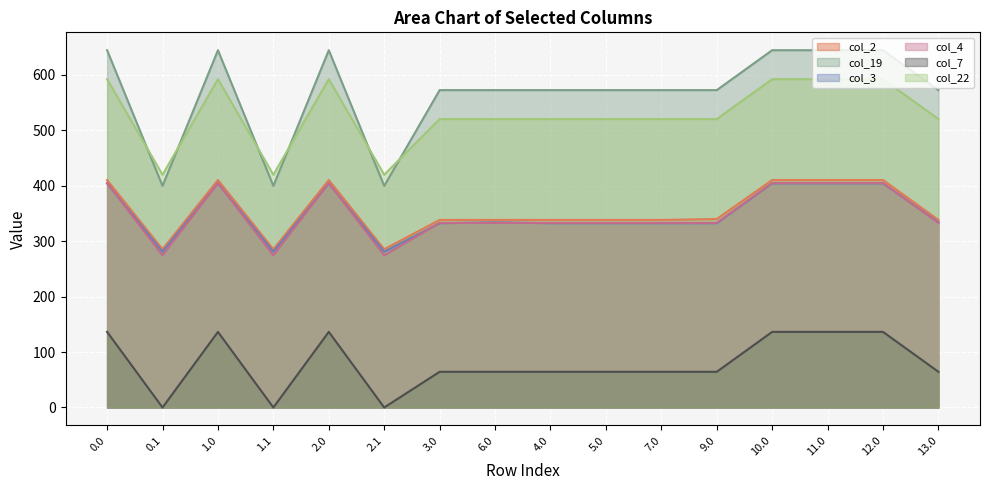

Is it true that col_3 equals 565.3 at 9.0?

False